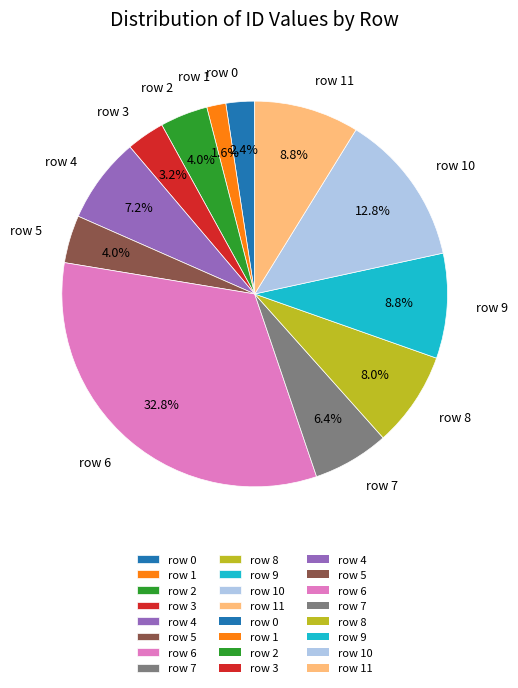

To the nearest percent, what is the difference between the row 5 and row 8 slice percentages?

4%